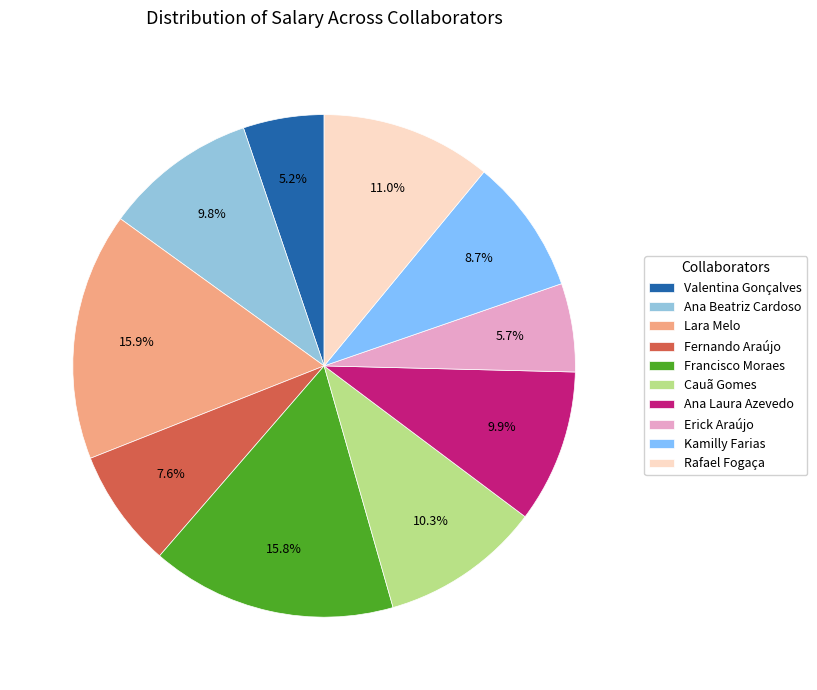

What percentage is the Ana Laura Azevedo slice, to the nearest percent?

10%